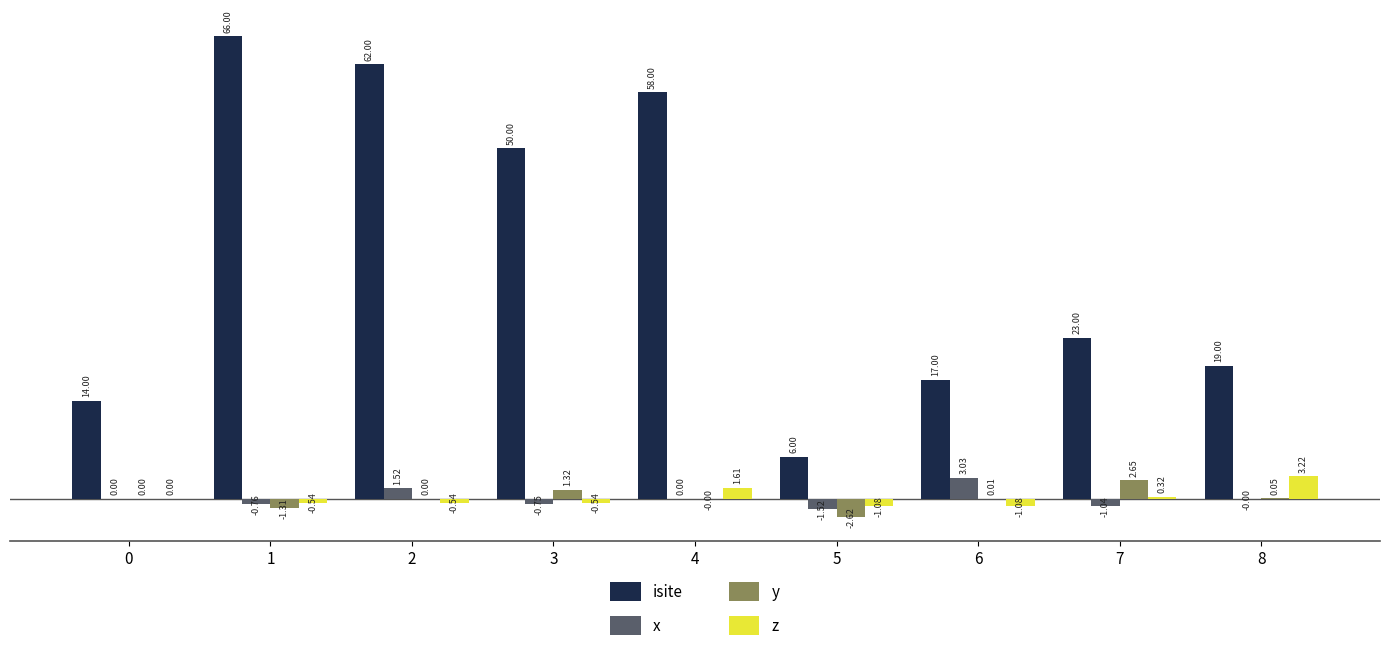

Which series has the largest range (max minus min)?

isite